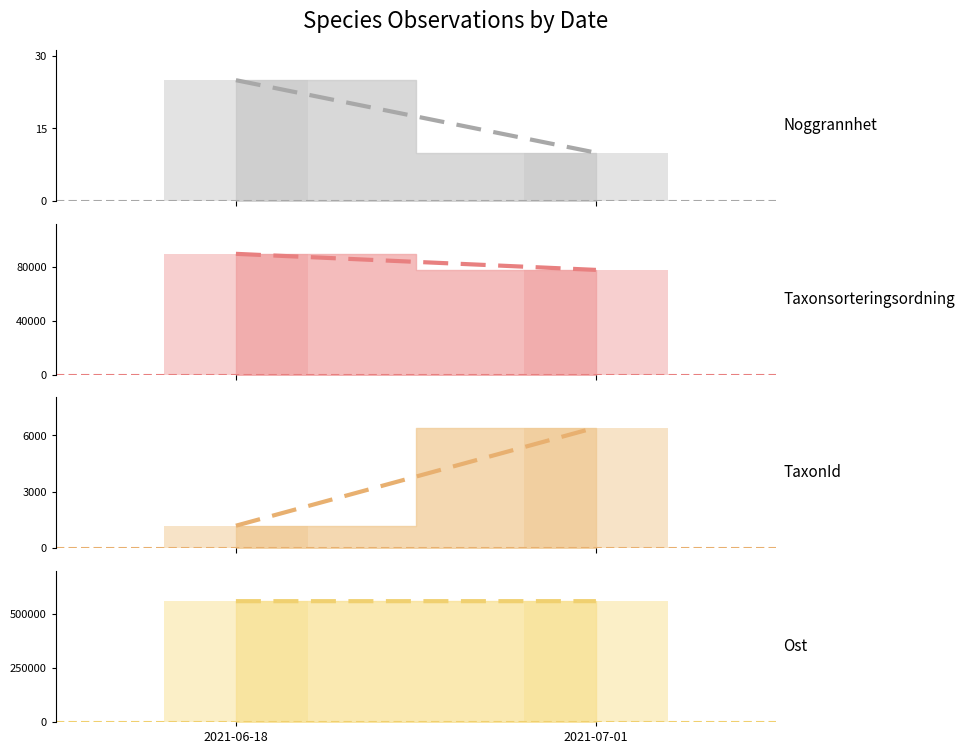

What is the sum of all Taxonsorteringsordning values?

166898